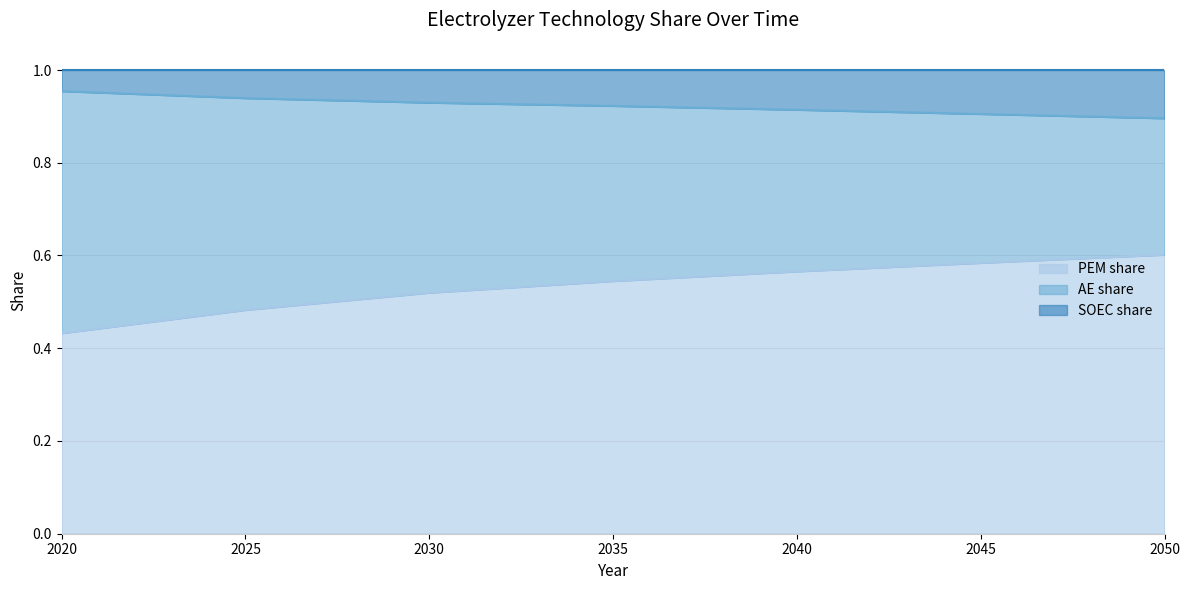

At which category does the chart reach its peak across all series?

2020